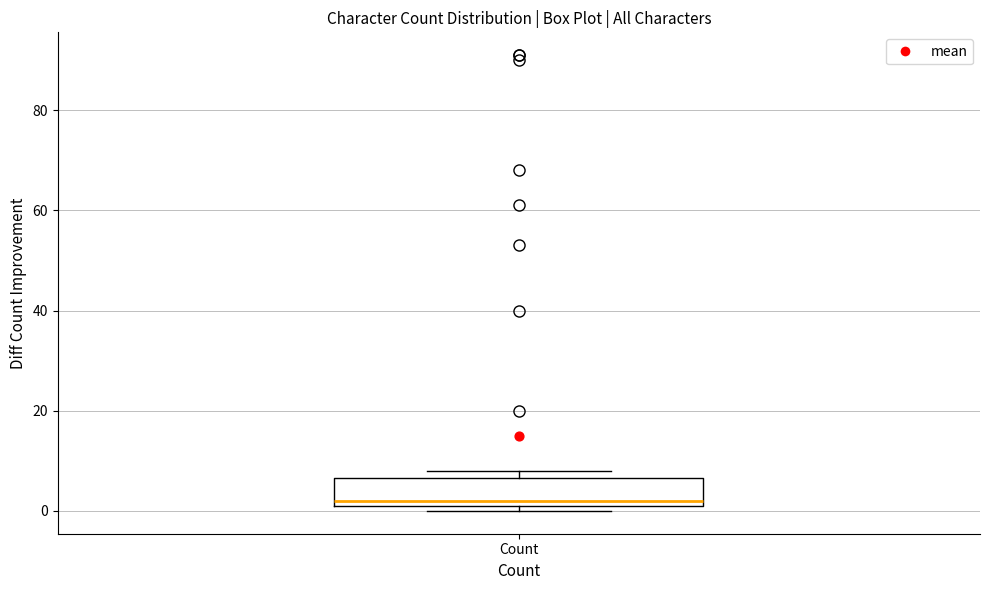

Read this box plot against the y-axis: the position of the median line, the range covered by the box, and the ends of both whiskers. The values are not printed on the chart, so give them approximately, as read against the axis.

median 2 (just above the box's lower edge), box 2 to 6, whiskers 0 to 8